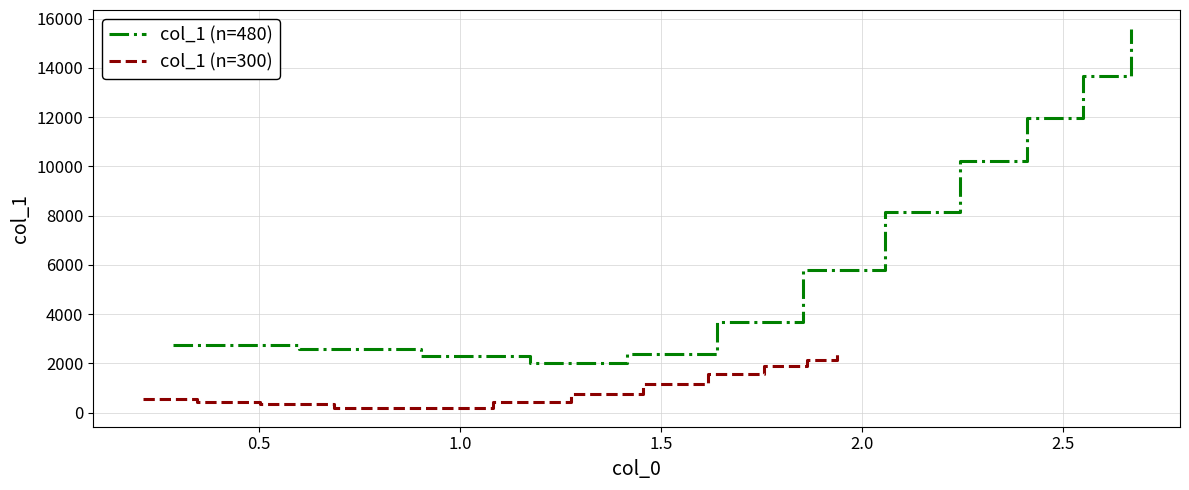

At how many categories does at least one series exceed 7861?

5